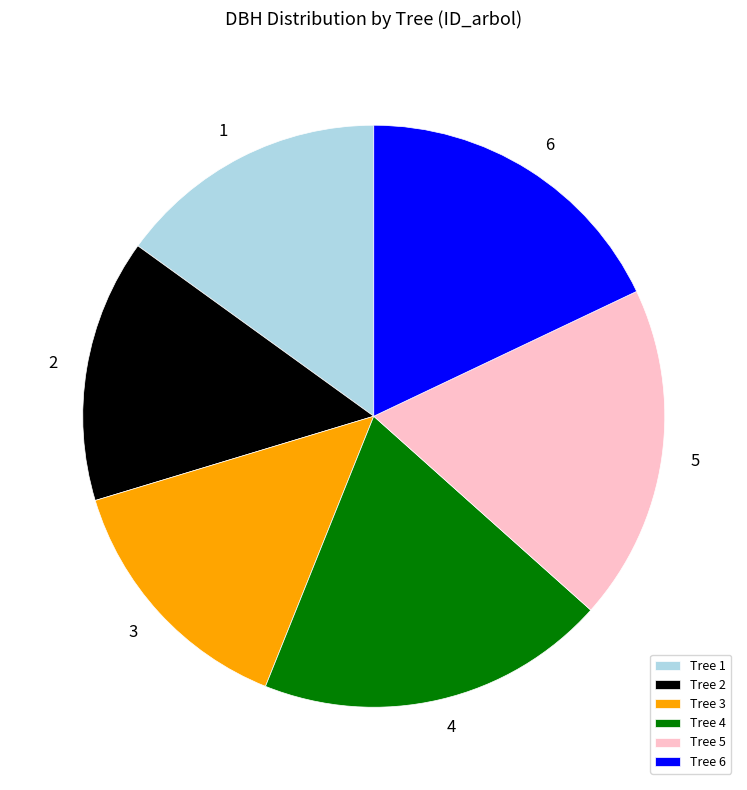

Which category has the biggest portion of the pie?

Tree 4